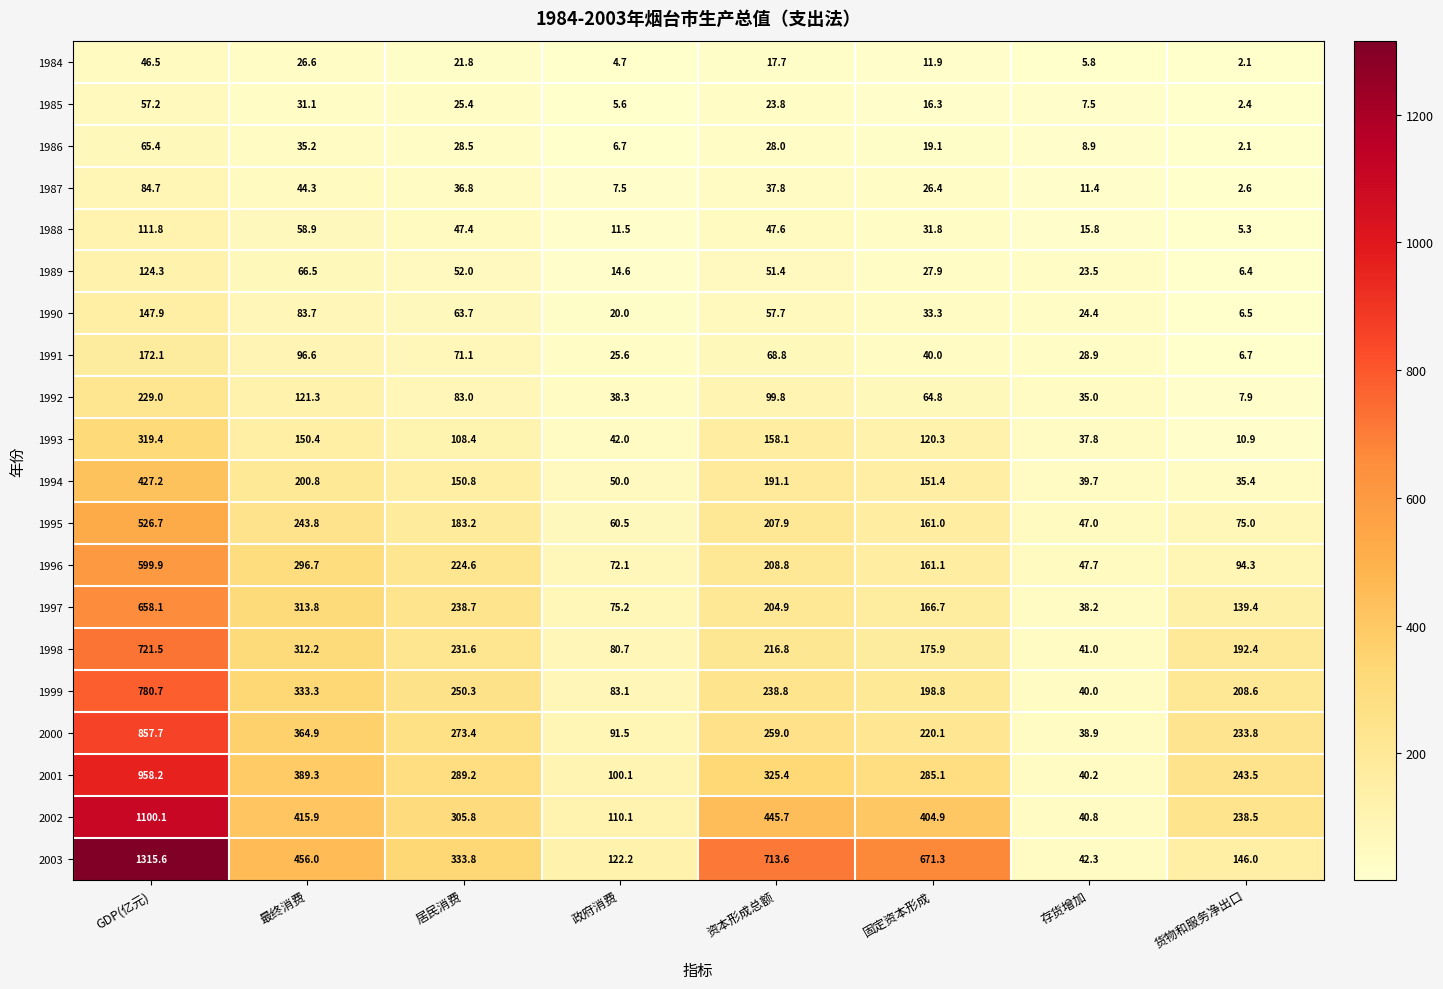

The value of 1999 at GDP(亿元) is 780.7. True or false?

True